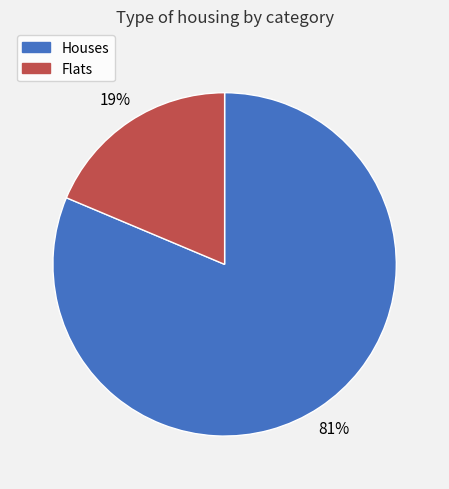

Is there a majority slice in this chart?

Yes